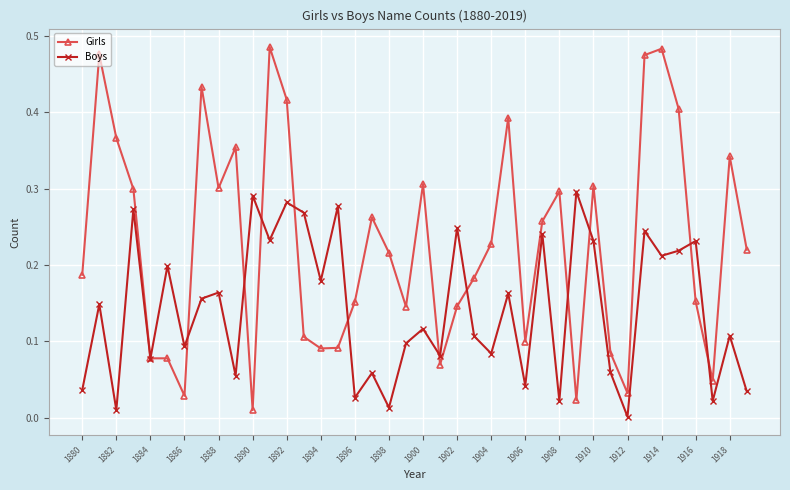

Which series has the widest spread of values?

Girls